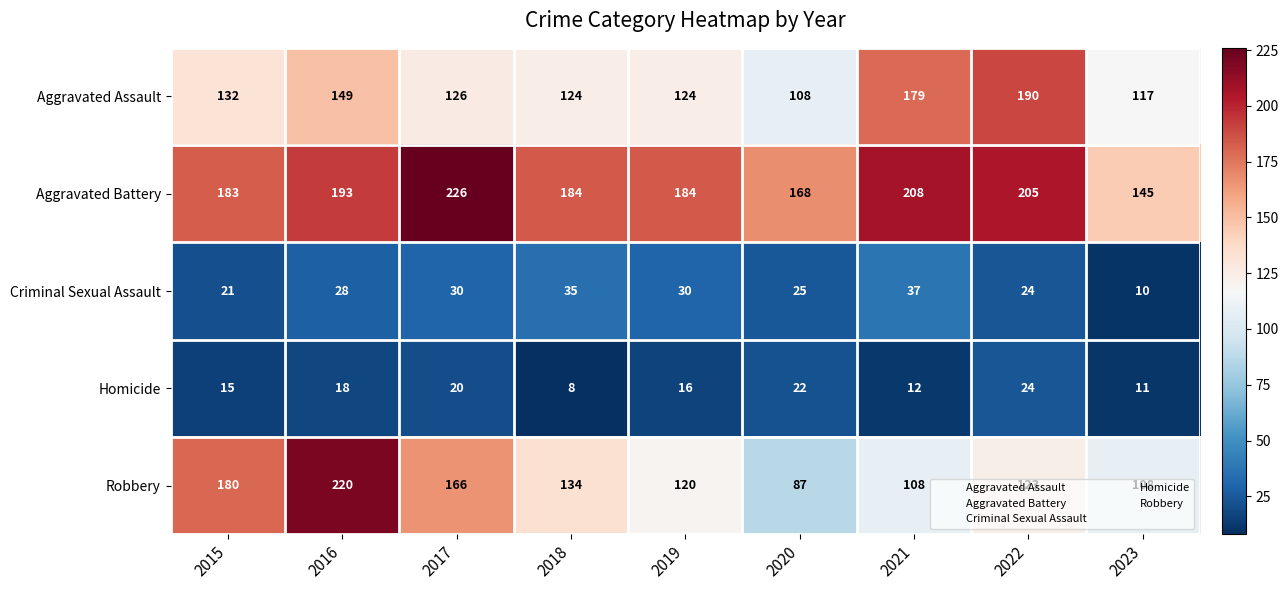

How many series are shown in this chart?

5